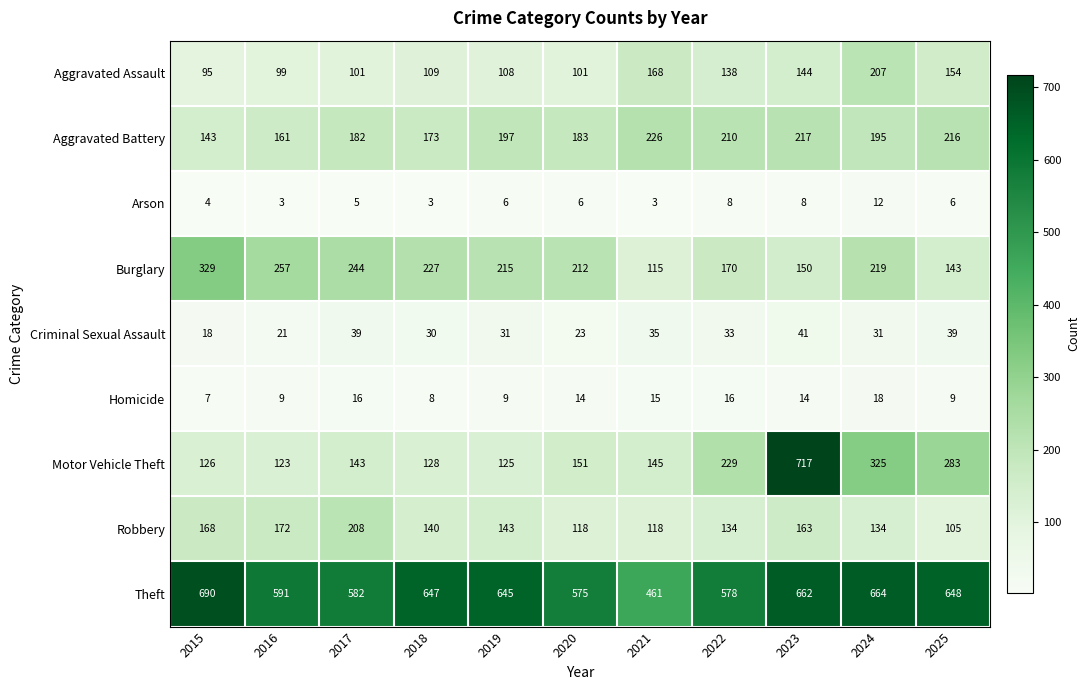

What is the average value of the Motor Vehicle Theft series?

227